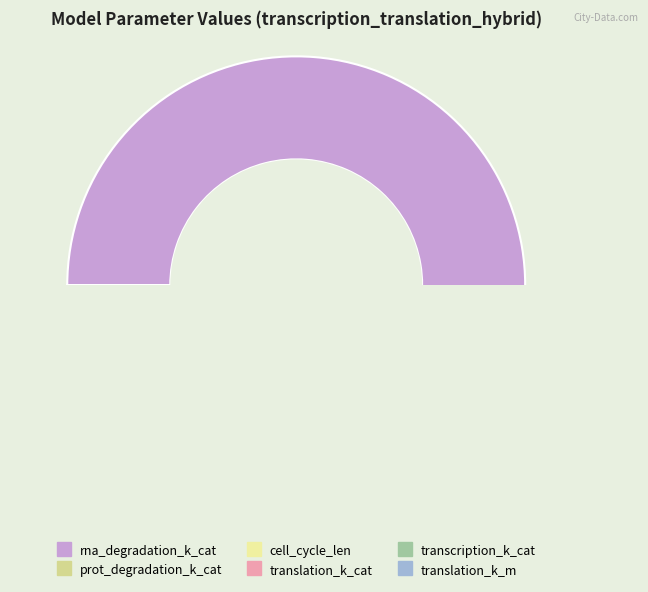

How many slices are in this pie chart?

6